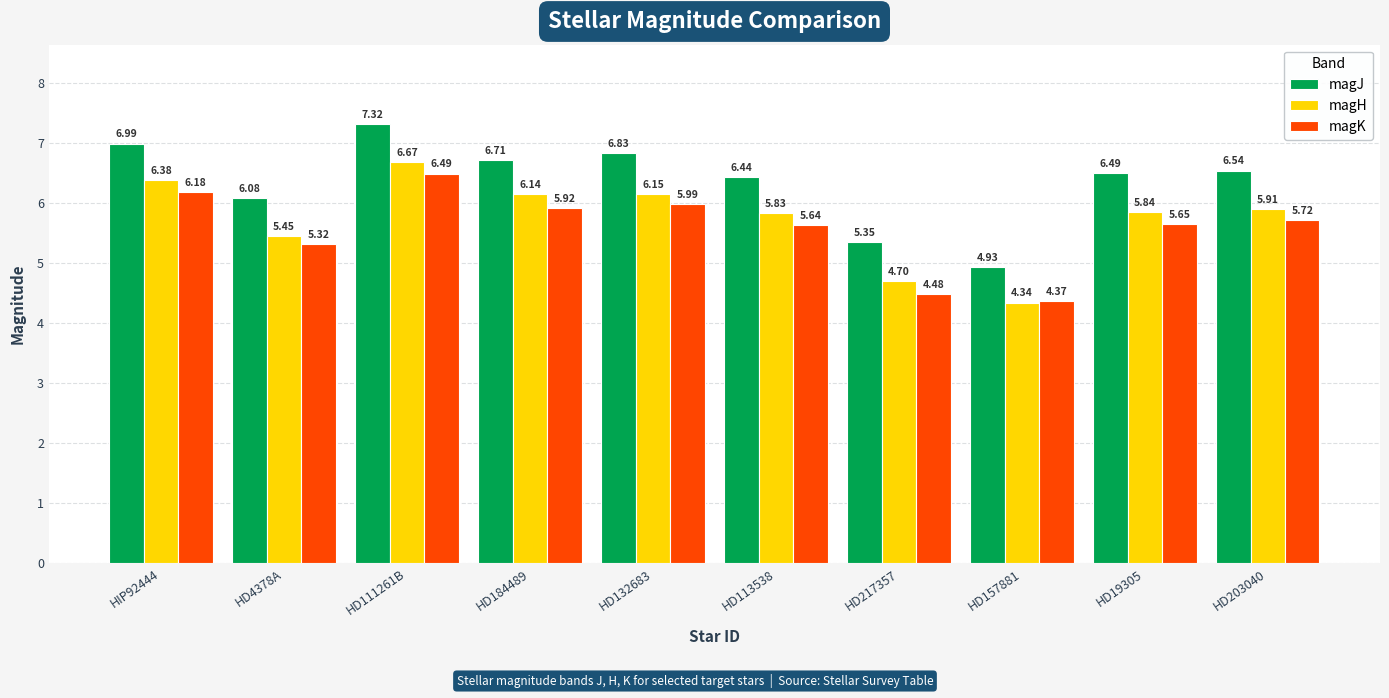

Is it true that magH equals 2.2 at HD111261B?

False